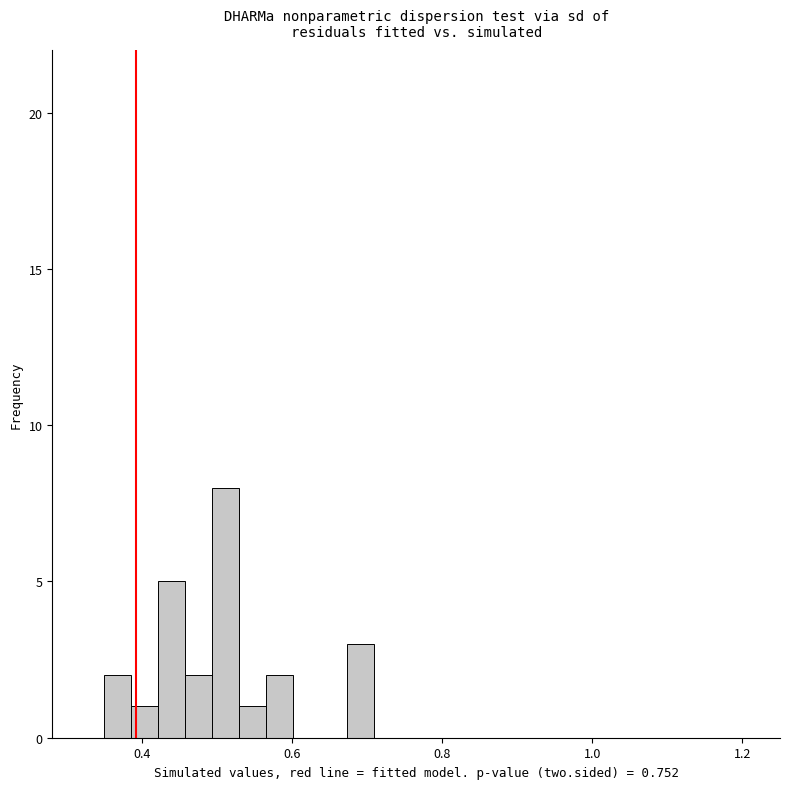

Around what value on the x-axis is the tallest bar? Give the approximate position of its centre, as read against the axis.

0.52